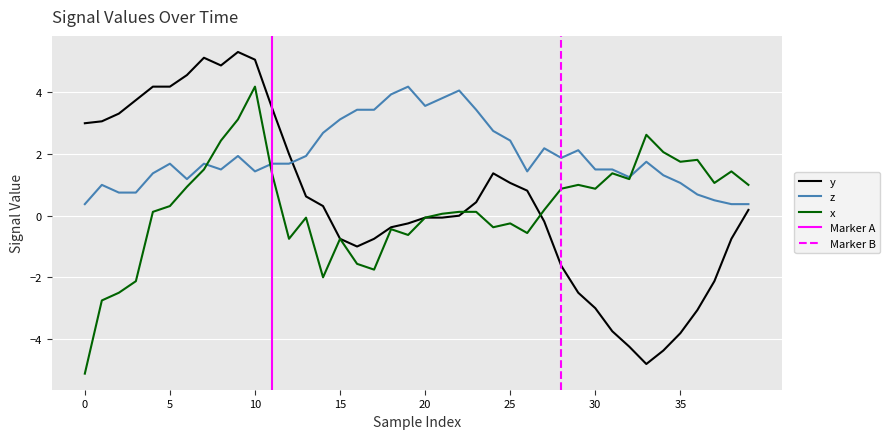

What is the average value of the z series?

1.9